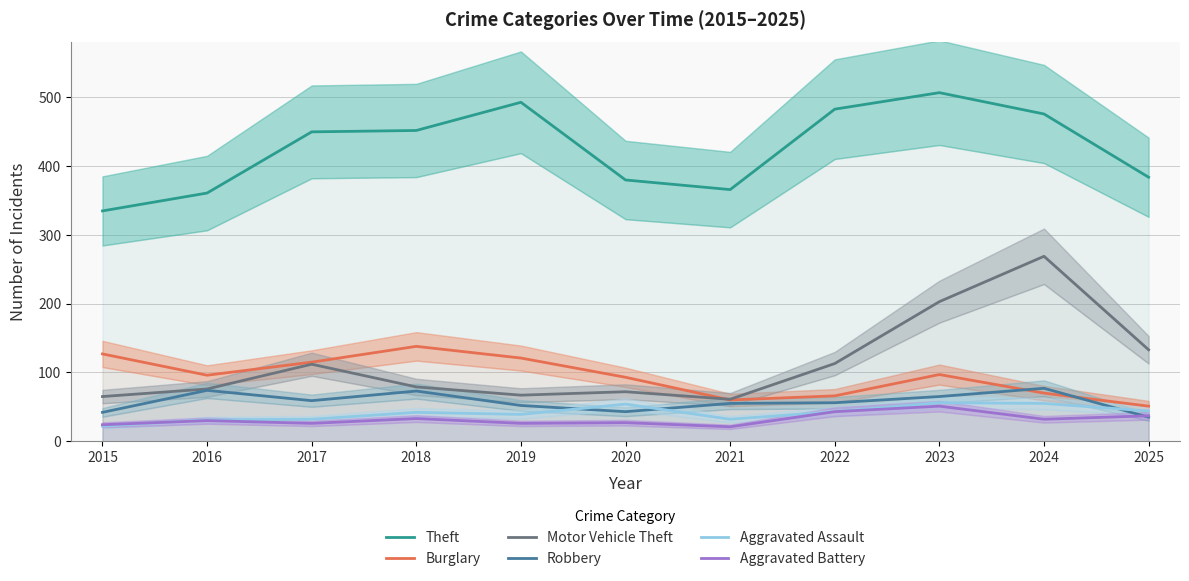

Does the chart have visible grid lines?

Yes